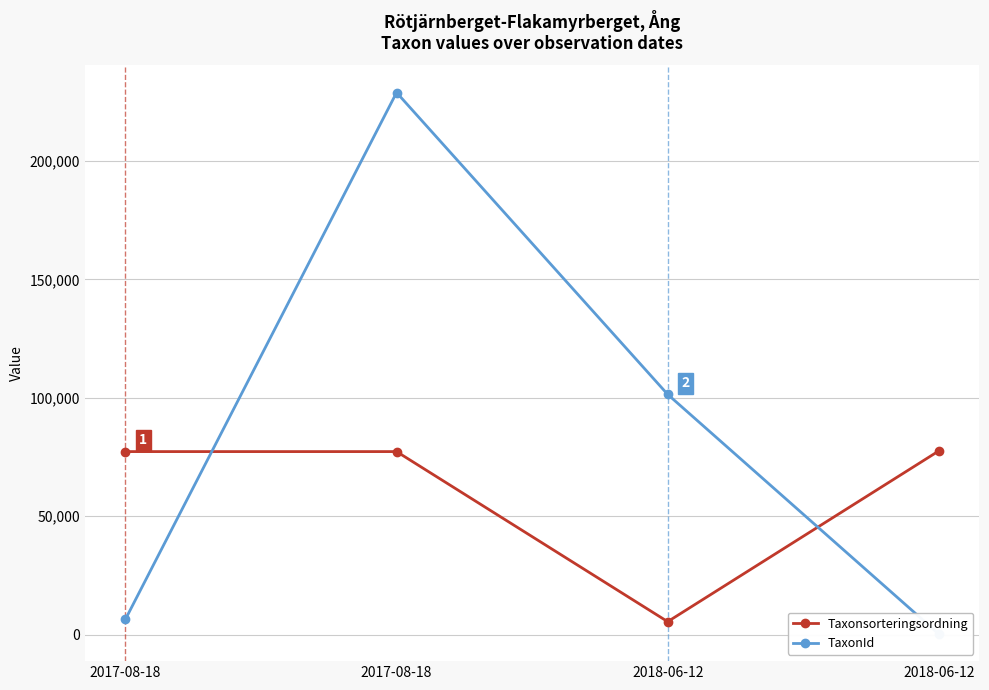

Reading left to right, transcribe all the data shown in this chart.

Taxonsorteringsordning: 77258	77259	5426	77541
TaxonId: 6446	228912	101410	185